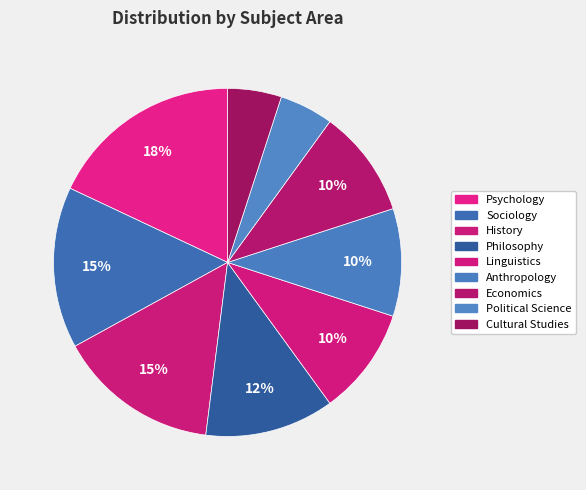

Count the number of slices in the pie.

9